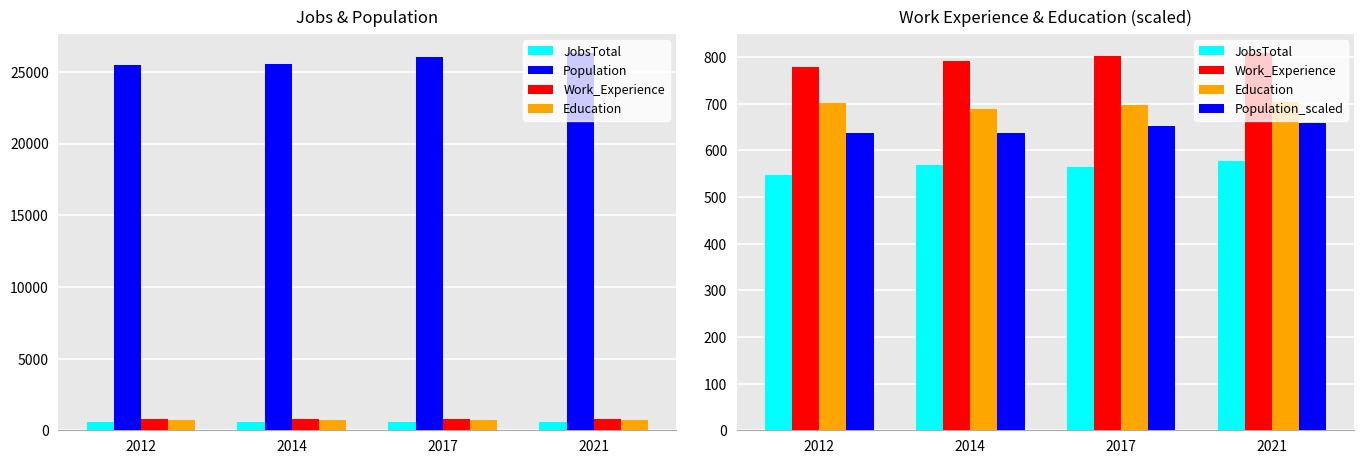

What is the value of the Population bar at the 2nd from the left?

25530